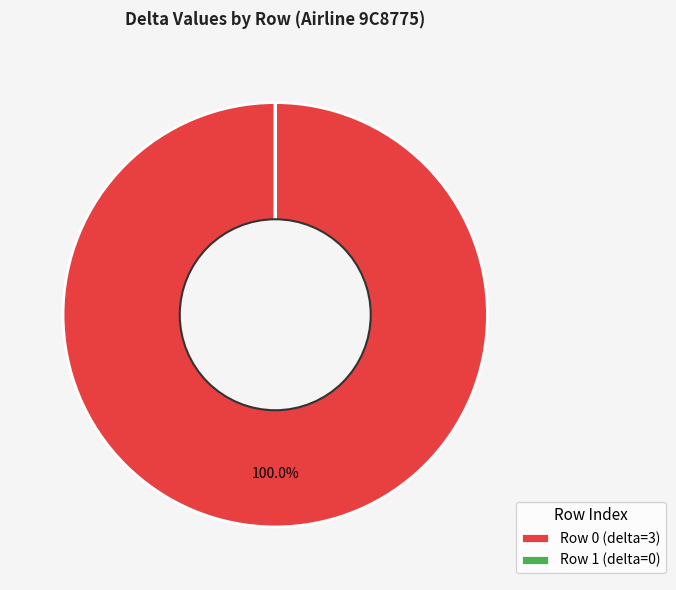

Which category has the biggest portion of the pie?

Row 0 (delta=3)